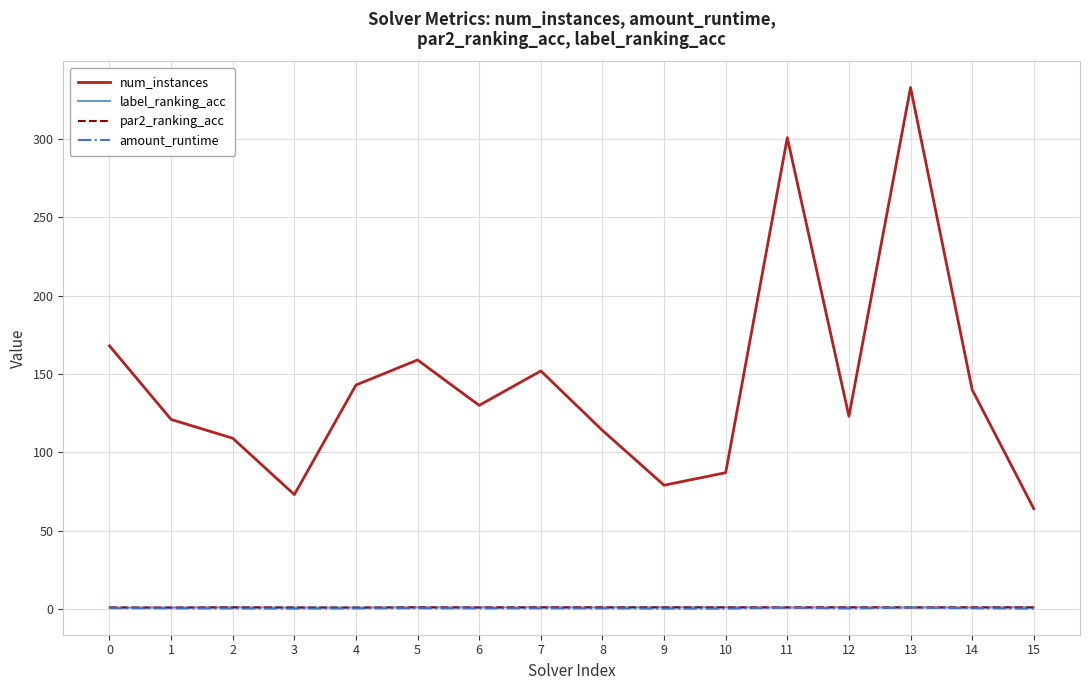

What is the maximum value shown in the chart?

333.0